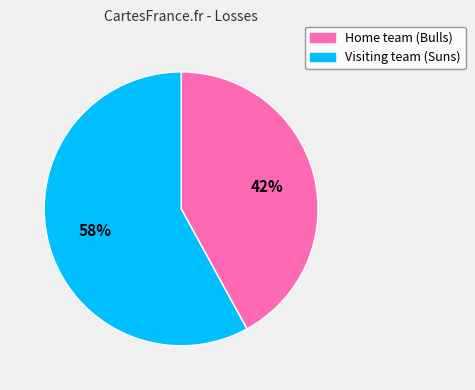

True or false: Home team (Bulls) accounts for 42% of the total.

True